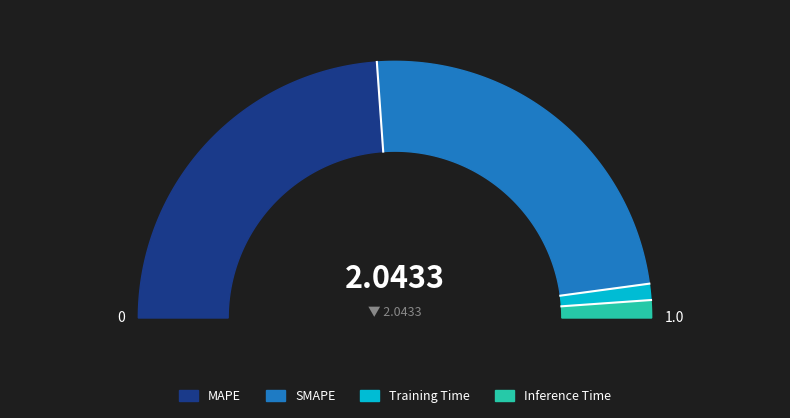

Does SMAPE account for over 50% of the chart?

No